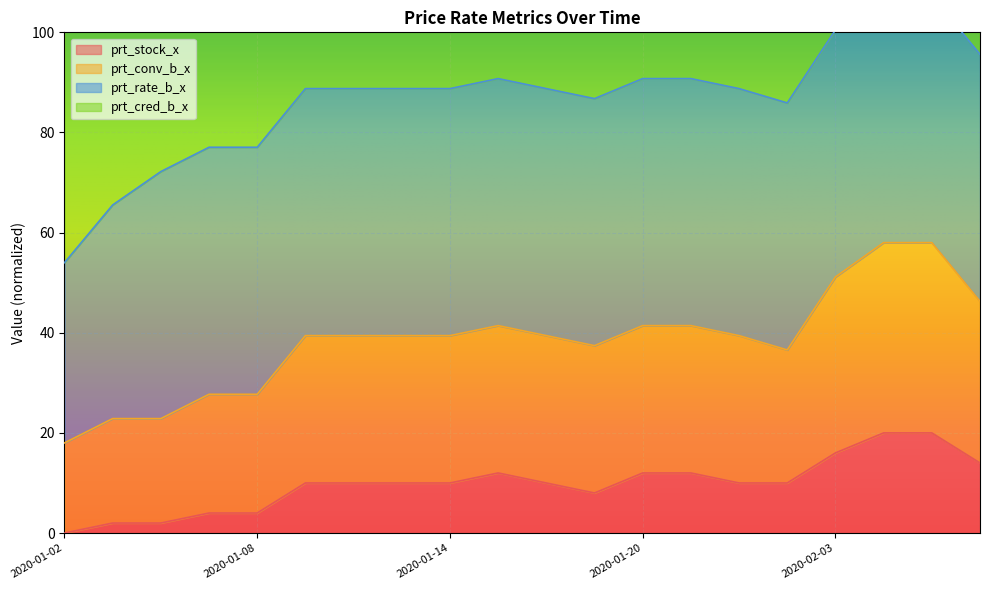

The prt_stock_x series shows 12.0 at 2020-01-20. True or false?

True